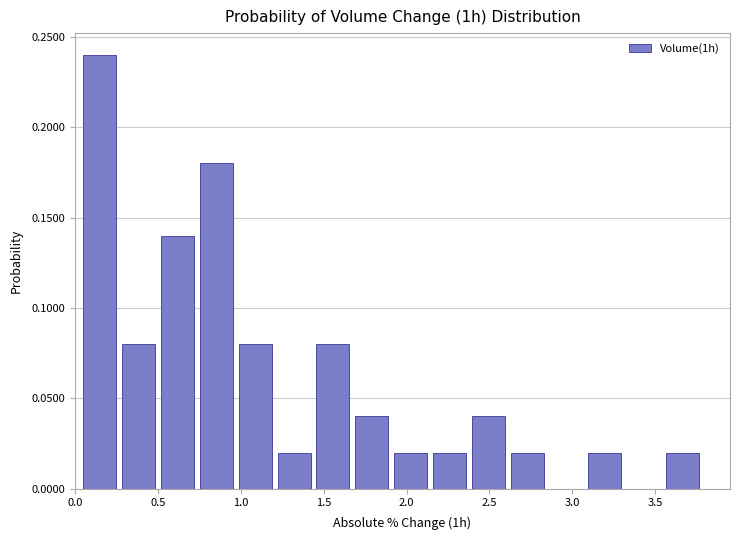

Over which range of the x-axis is the bar tallest?

0.05 to 0.30